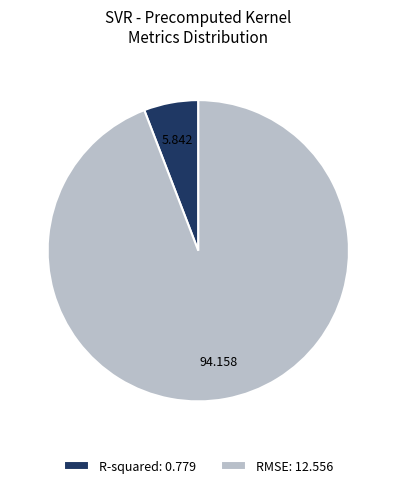

Which category has the smallest portion of the pie?

R-squared